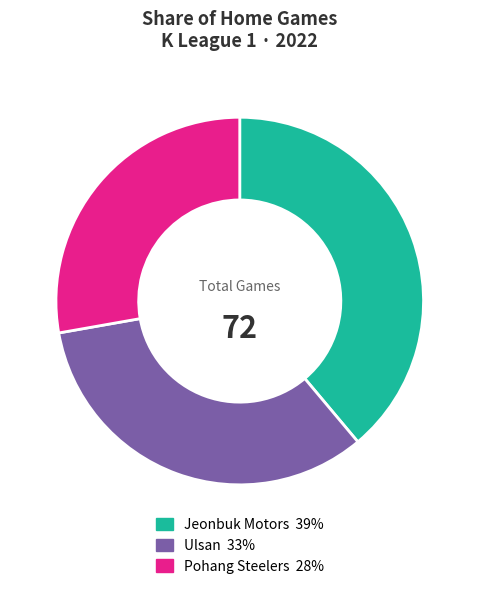

Is there any slice that represents more than half of the pie?

No